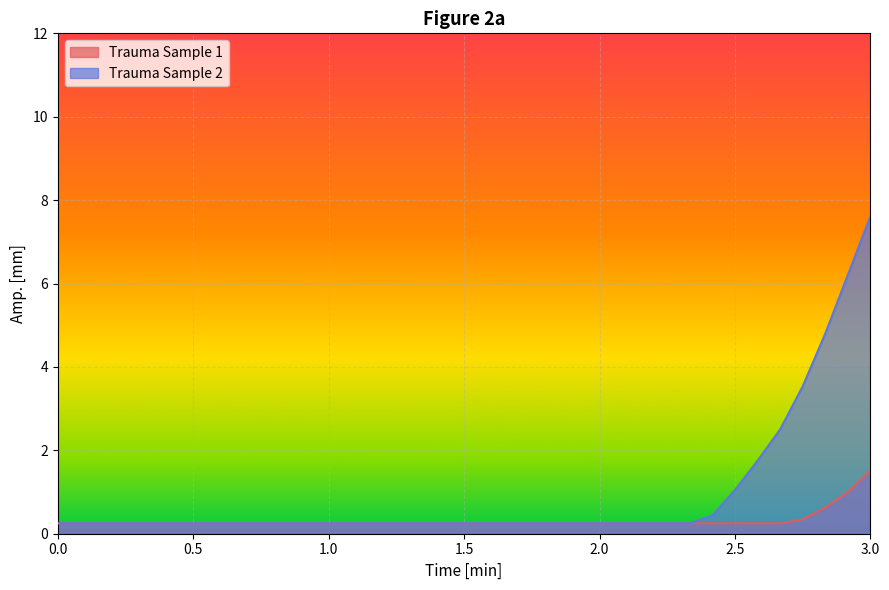

True or false: Trauma Sample 2 and Trauma Sample 1 cross at least once.

False